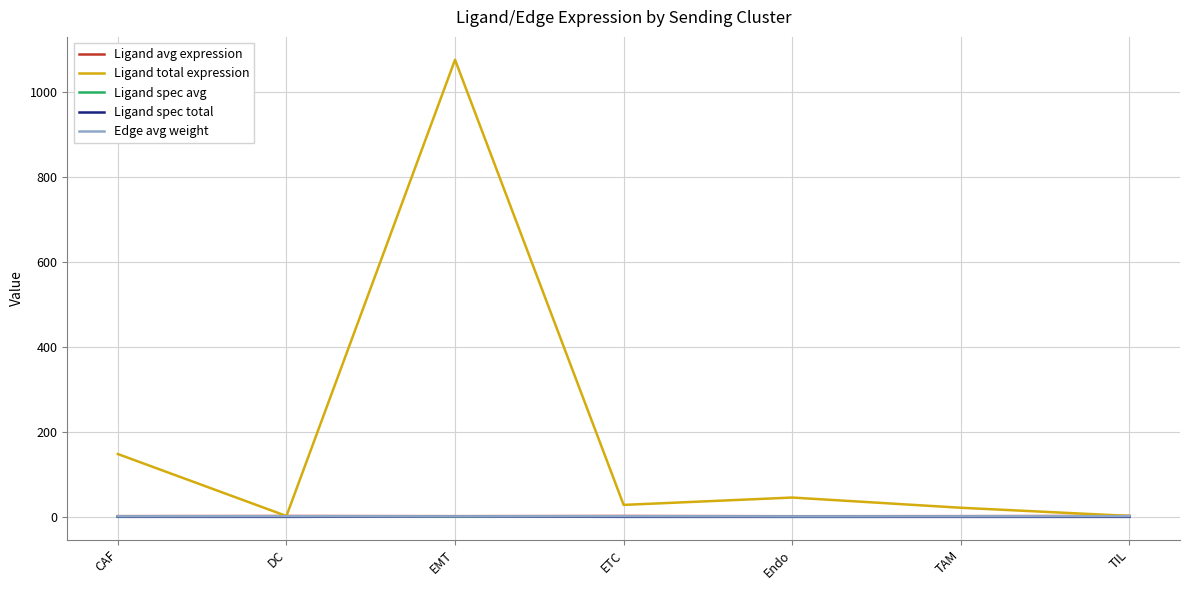

Does the chart have visible grid lines?

Yes